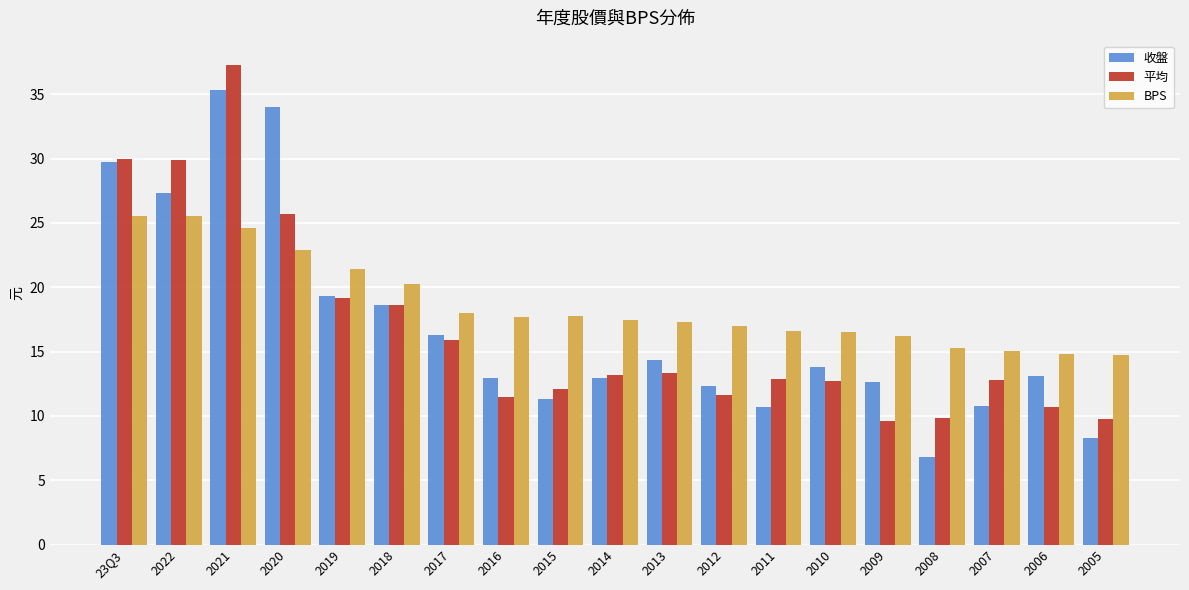

Rank the series by their maximum value, from highest to lowest.

平均, 收盤, BPS